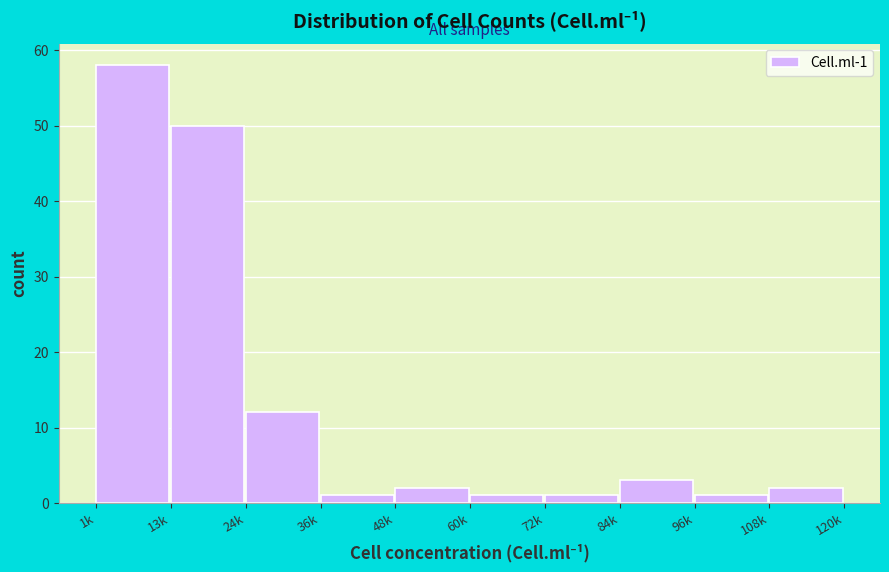

Reading left to right, transcribe all the data shown in this chart.

58	50	12	1	2	1	1	3	1	2